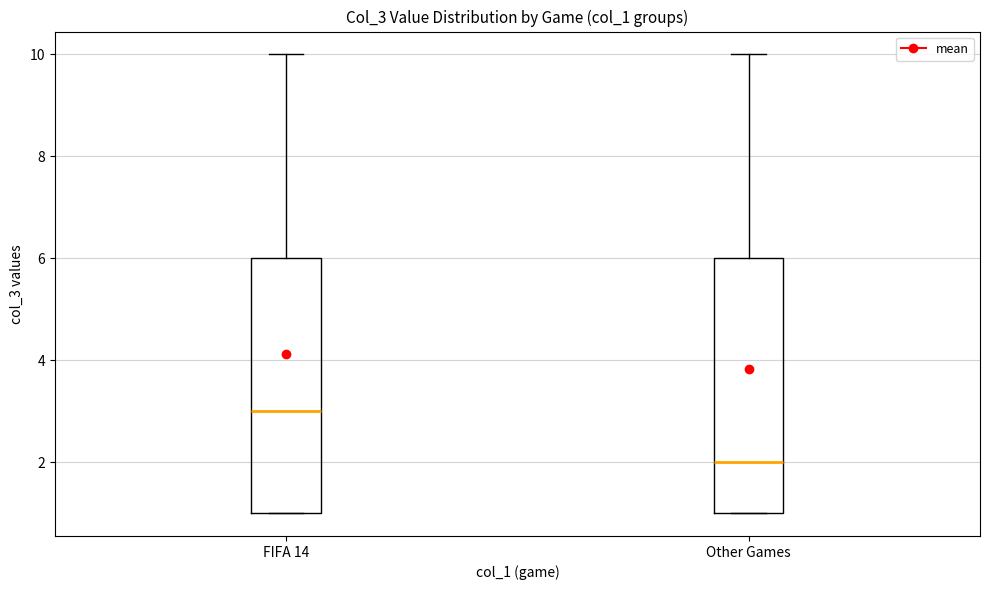

Which box has the lowest median line?

Other Games